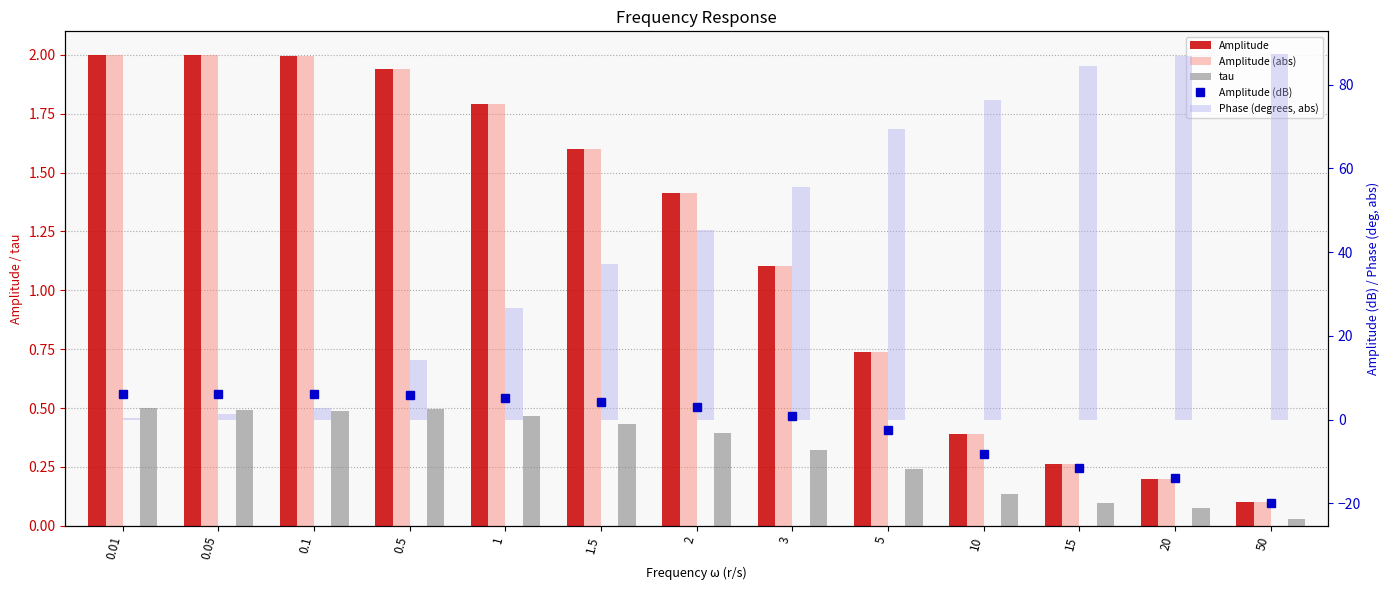

List the labels in order of tau value, smallest first.

50, 20, 15, 10, 5, 3, 2, 1.5, 1, 0.1, 0.05, 0.5, 0.01